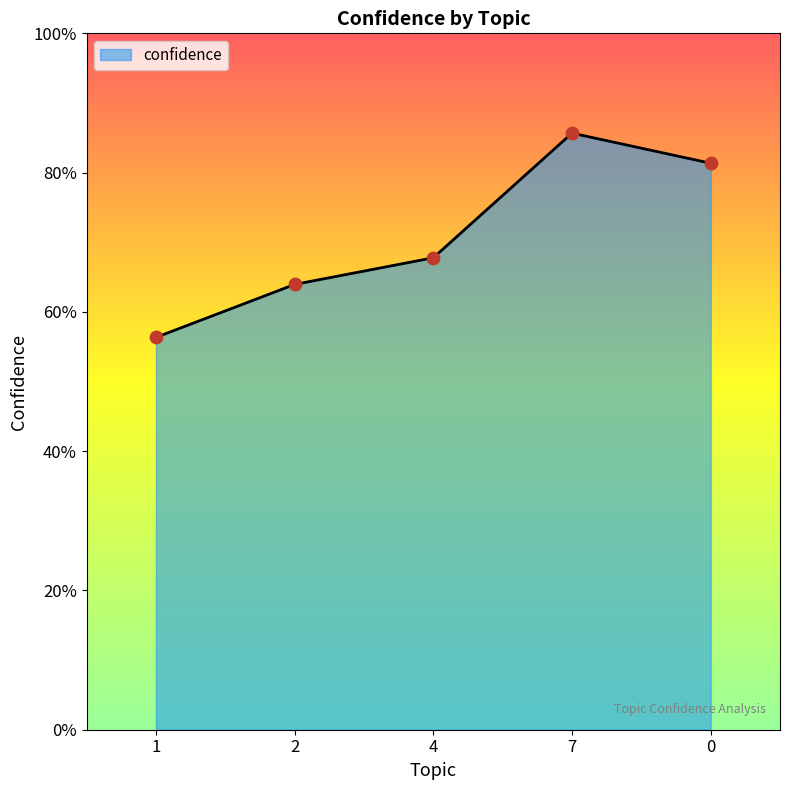

Is this an area chart (filled region under the line)?

Yes